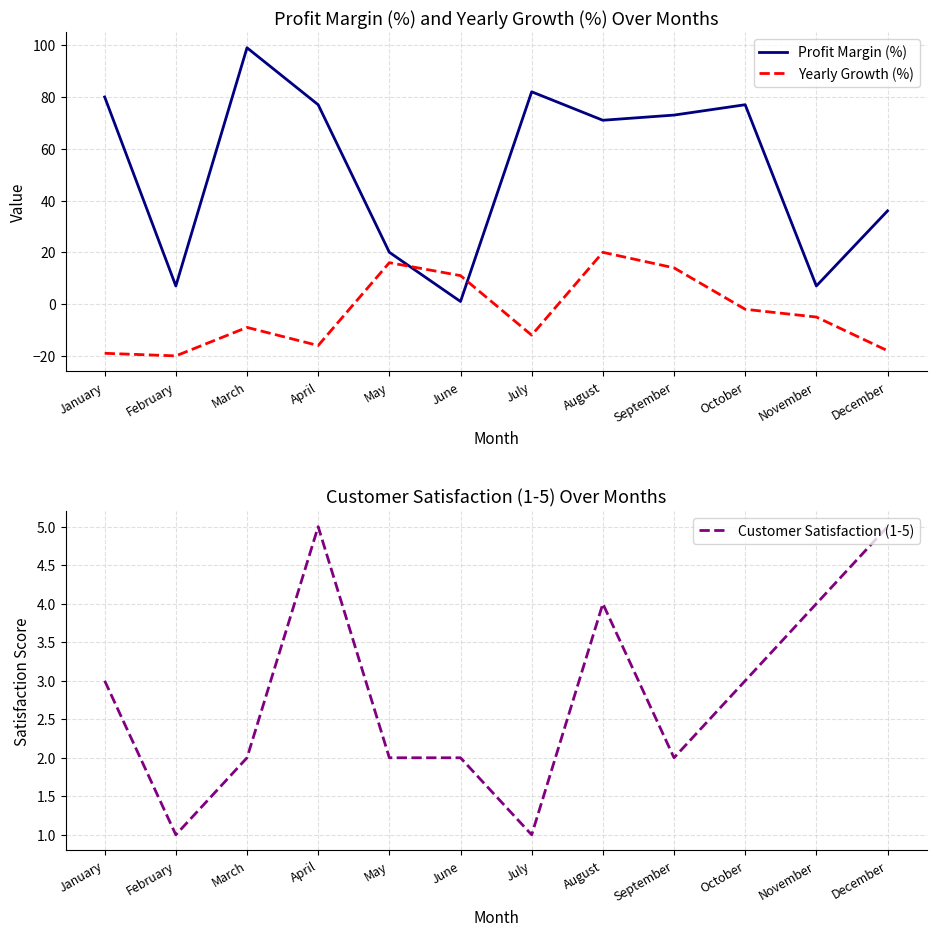

Which category has the highest value in the Profit Margin (%) series?

March